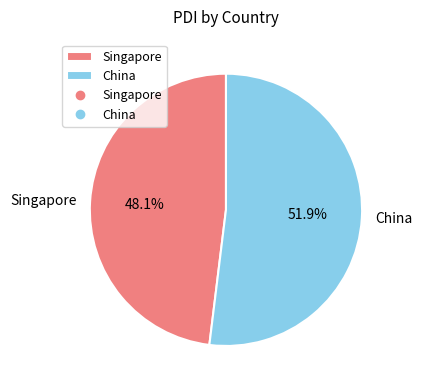

What percentage do Singapore and China together represent?

100.0%